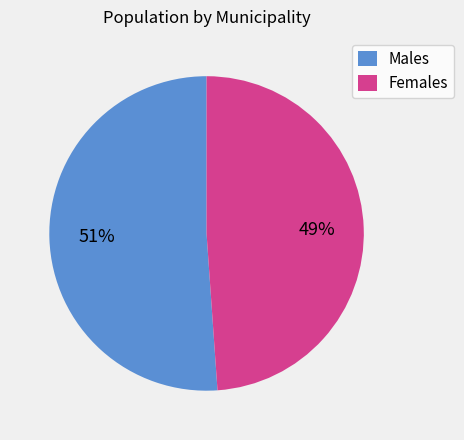

Do Females and Males together represent more than half of the pie?

Yes